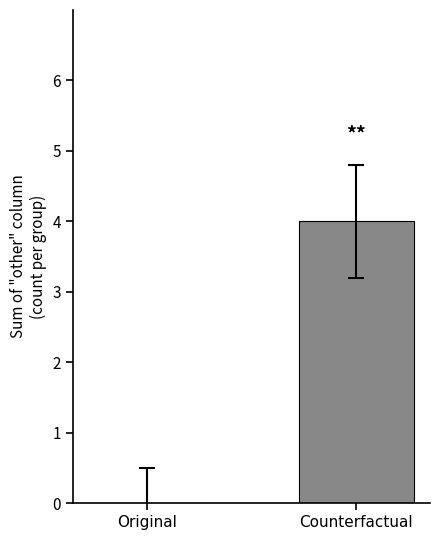

Is it true that the value at Counterfactual is 6?

False